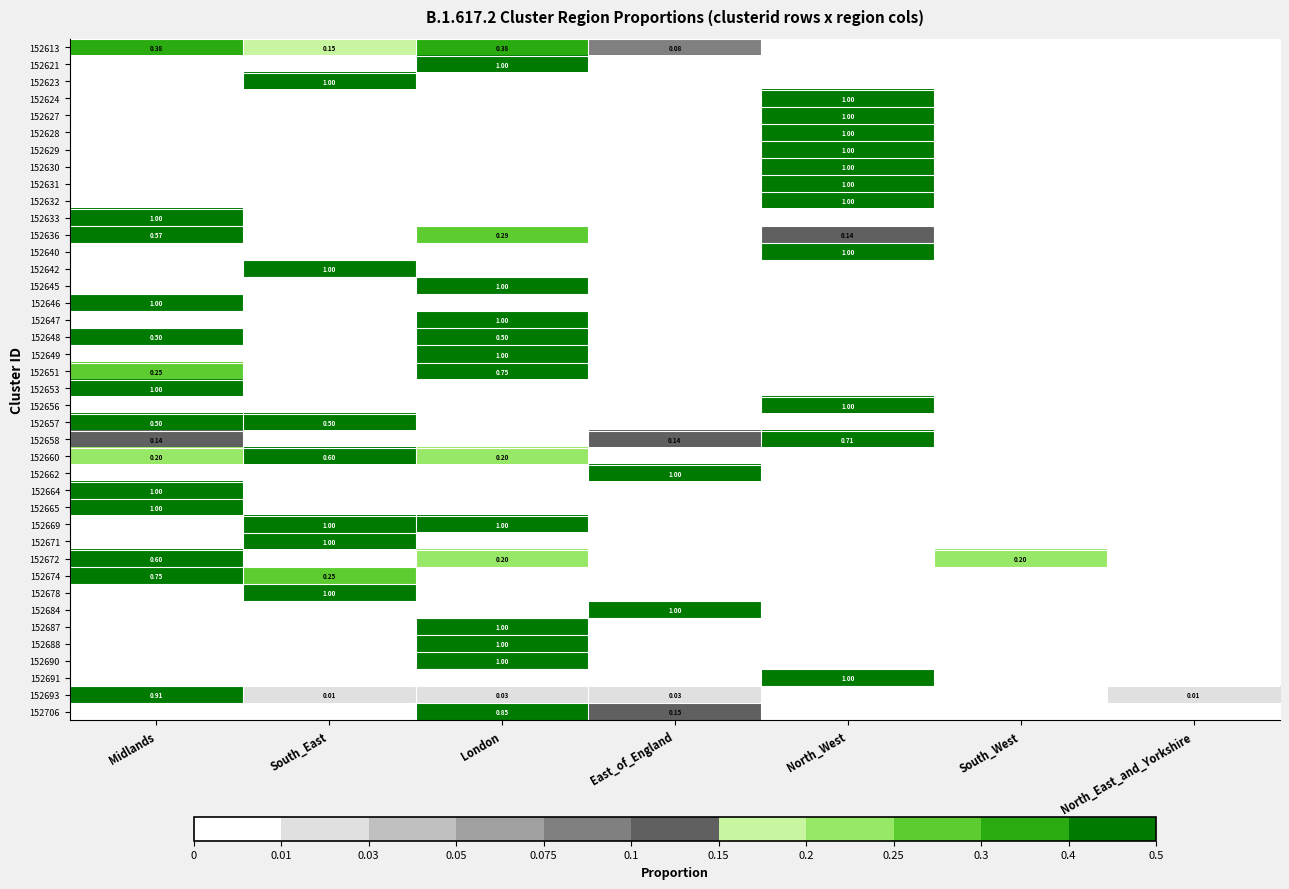

The 152672 series shows 0.0 at South_East. True or false?

True